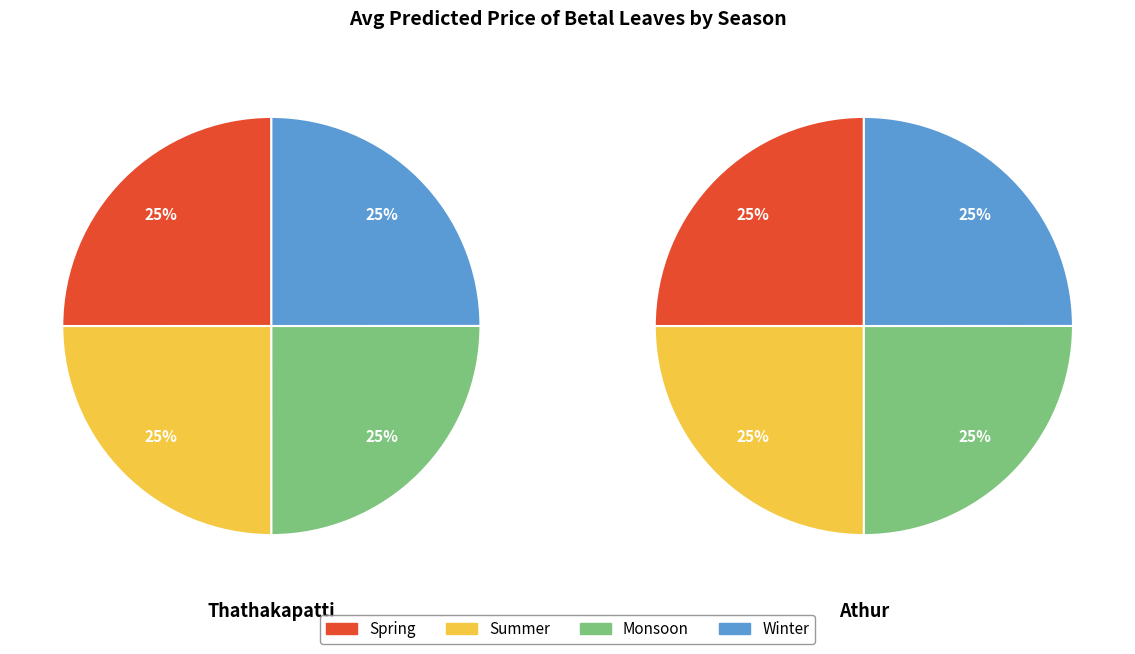

To the nearest percent, what is the average slice percentage?

25%